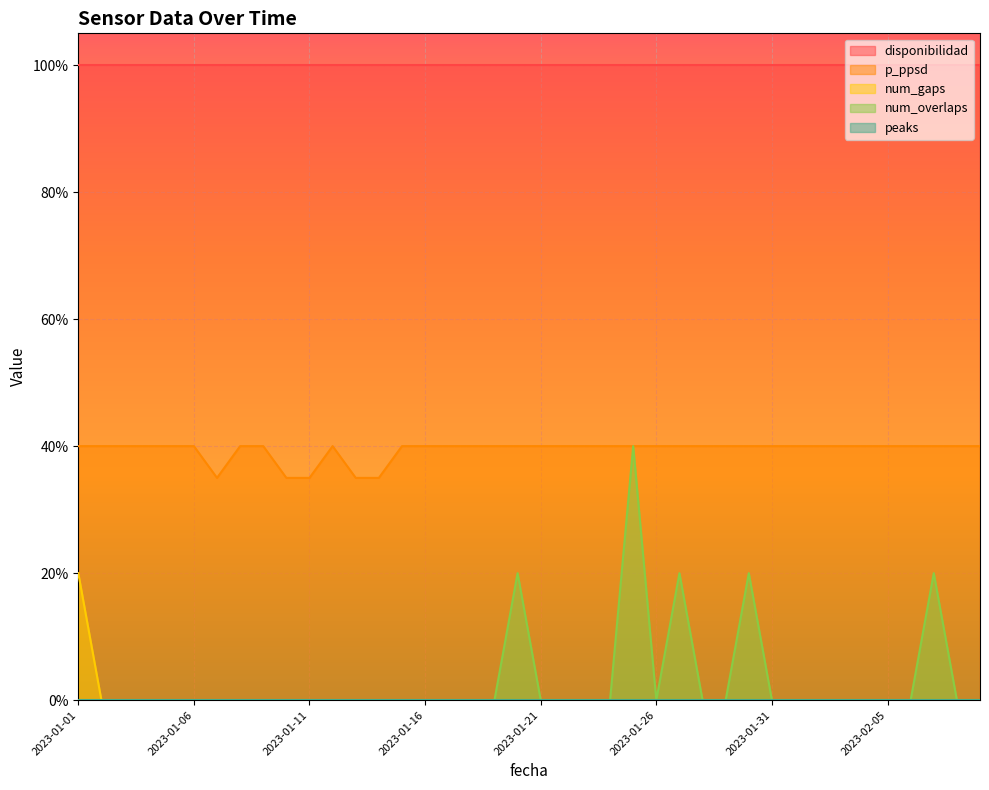

At how many categories does at least one series exceed 16?

40